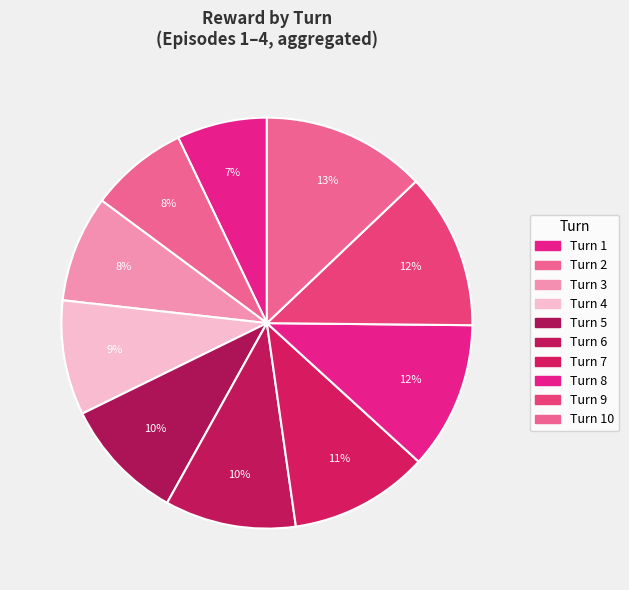

Count the number of slices in the pie.

10